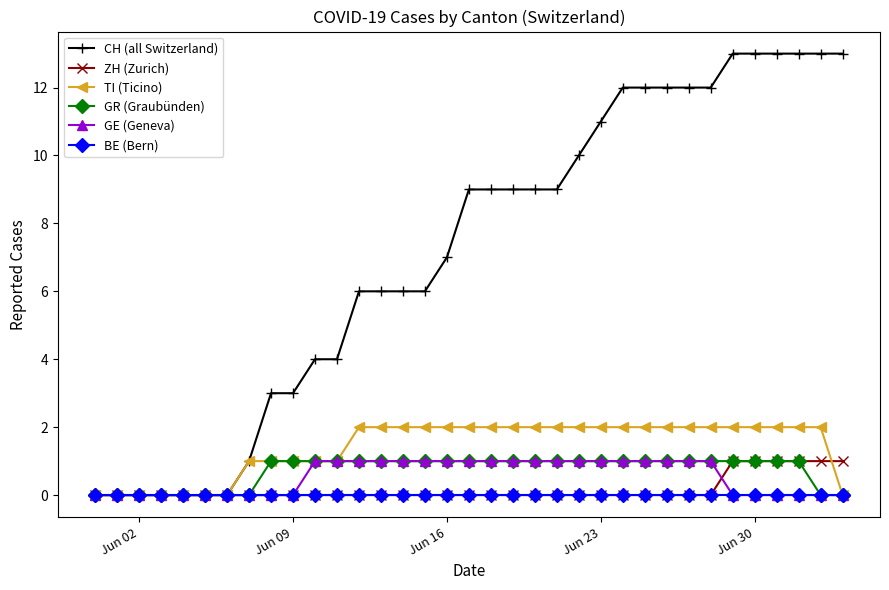

How many lines are shown in the chart?

6